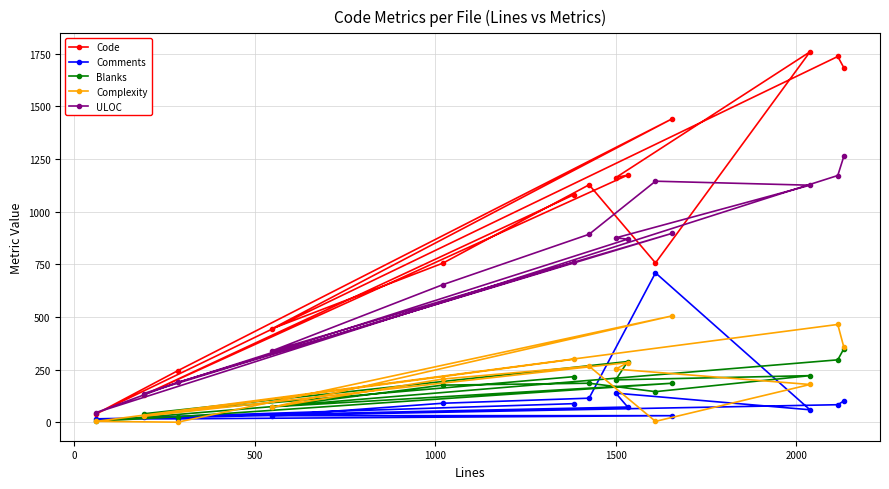

What are all the series names shown in the legend?

Code, Comments, Blanks, Complexity, ULOC